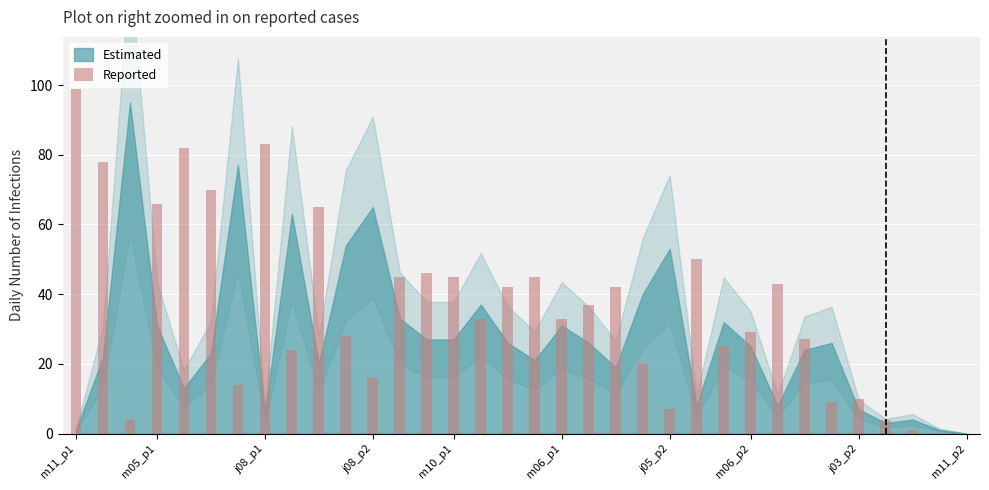

What is the greatest value displayed?

99